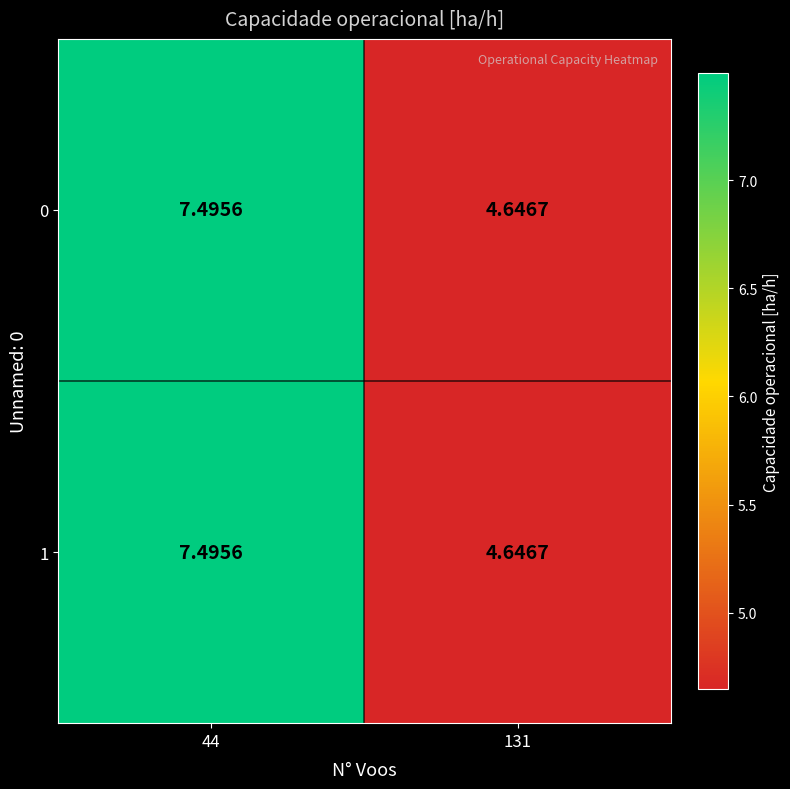

At which category is the sum across all series the highest?

44